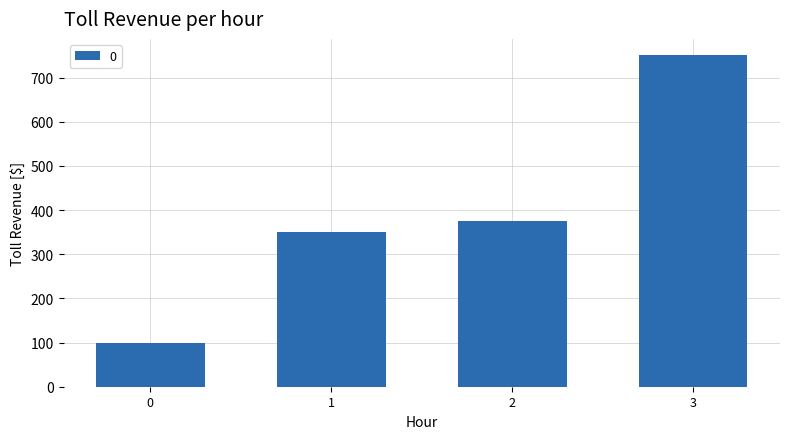

Between 1 and 3, which is larger?

3